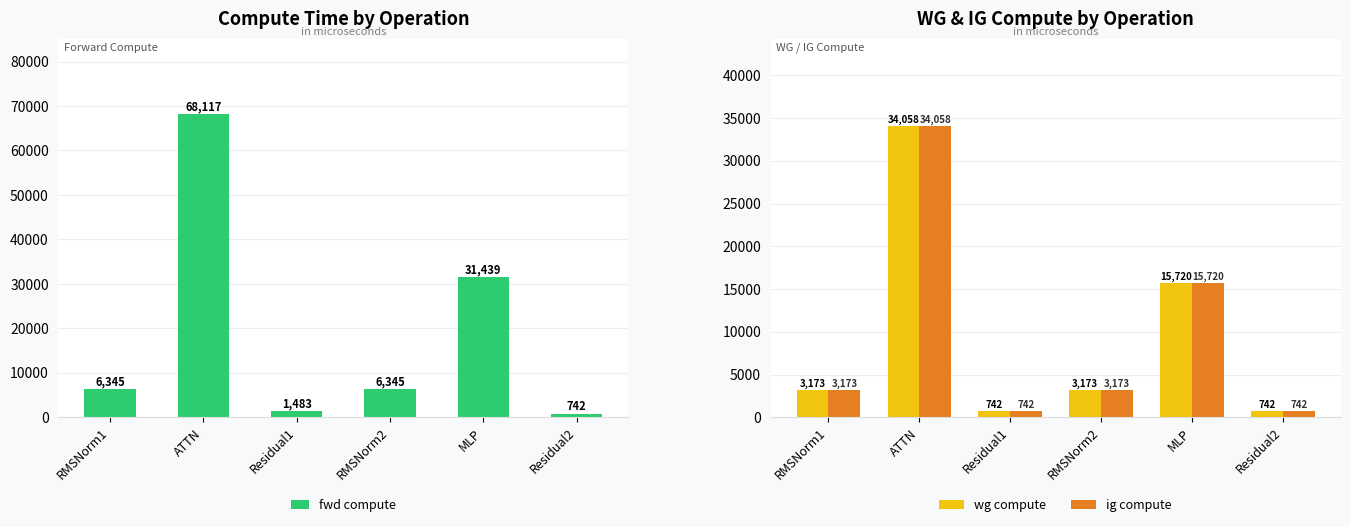

What is the total value across all series at RMSNorm2?

12690.3